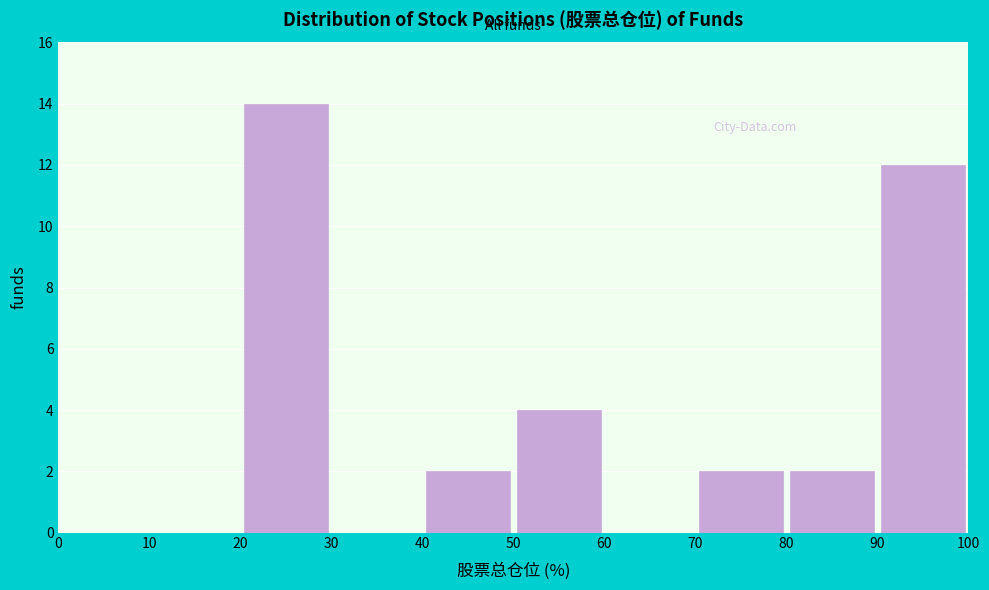

Reading left to right, transcribe this chart: for each bar, give the range it covers on the x-axis and its height. The values are not printed on the chart, so give them approximately, as read against the axis.

0 to 10: 0
10 to 20: 0
20 to 30: 14
30 to 40: 0
40 to 50: 2
50 to 60: 4
60 to 70: 0
70 to 80: 2
80 to 90: 2
90 to 100: 12